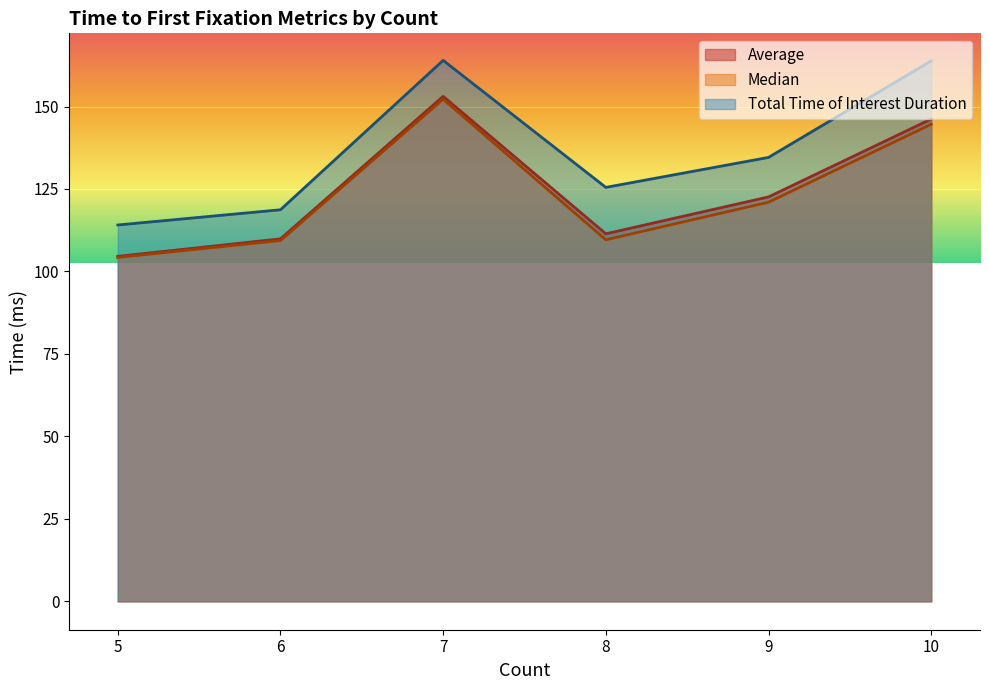

What value does the Average series have at 7?

153.1